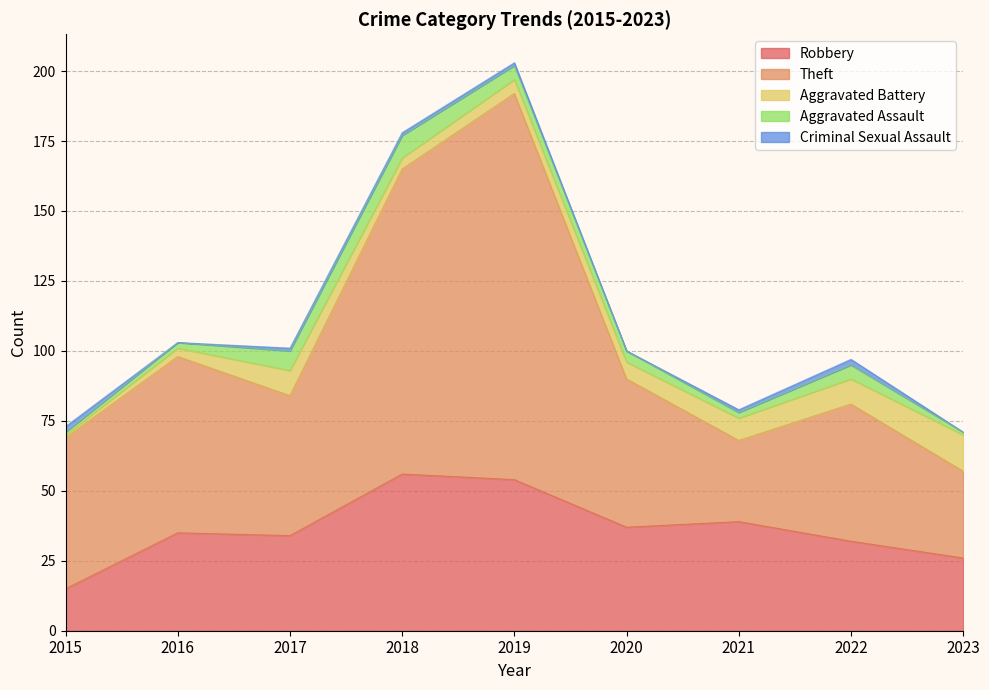

Reading left to right, transcribe all the data shown in this chart.

Robbery: 15	35	34	56	54	37	39	32	26
Theft: 54	63	50	109	138	53	29	49	31
Aggravated Battery: 1	3	9	4	5	6	8	9	13
Aggravated Assault: 1	2	7	8	5	4	2	5	1
Criminal Sexual Assault: 2	0	1	1	1	0	1	2	0